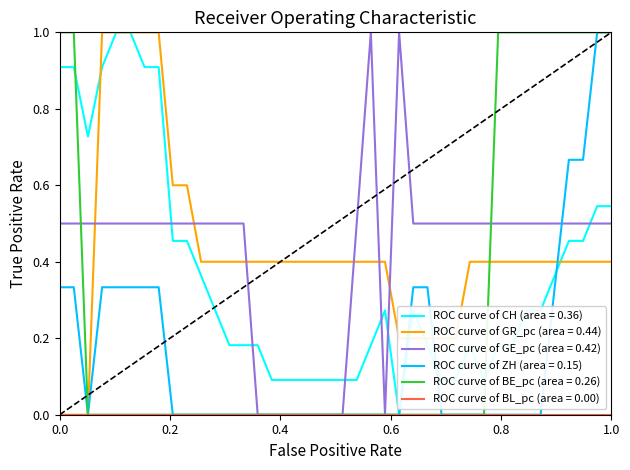

What is the maximum value for ROC curve of GE_pc (area = 0.42)?

1.0